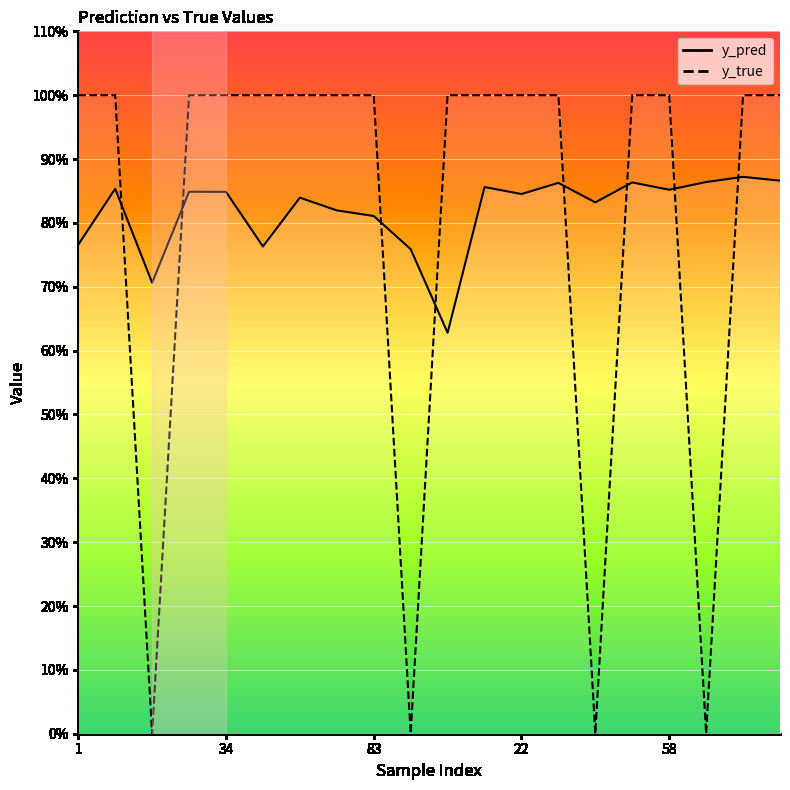

Count the y_pred values in the range 0 to 1.

20